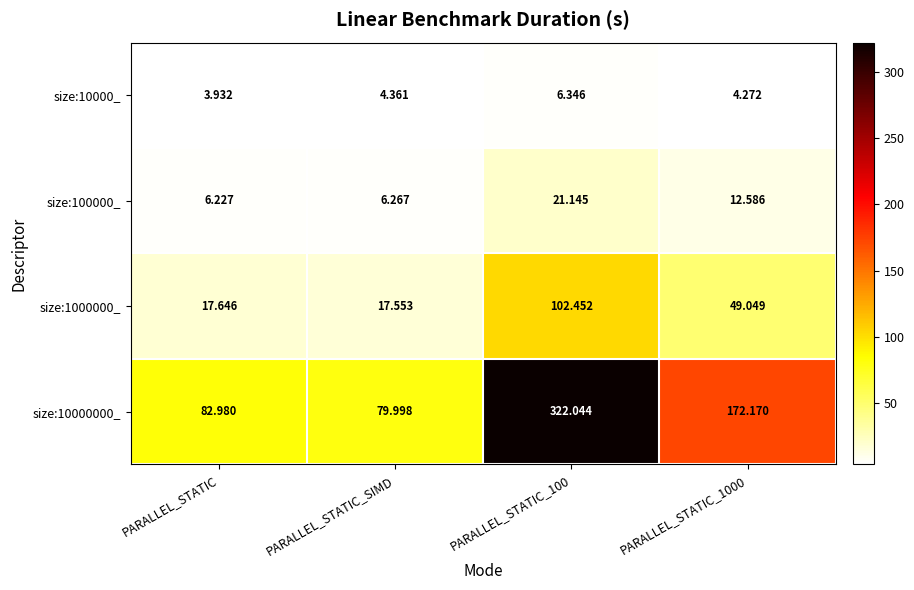

Which label corresponds to the smallest value in the chart?

PARALLEL_STATIC